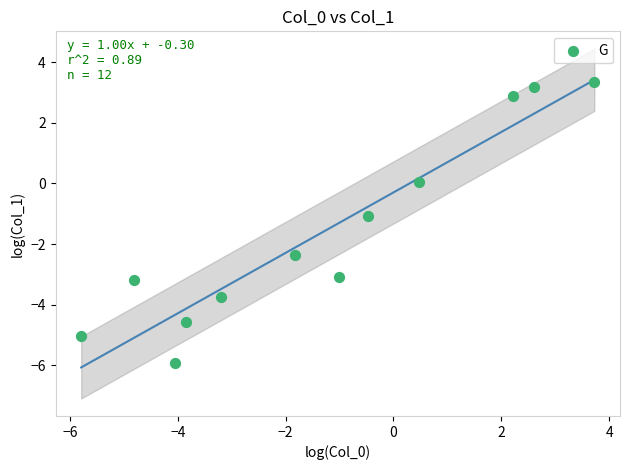

What is the range of X values (max minus min)?

9.5